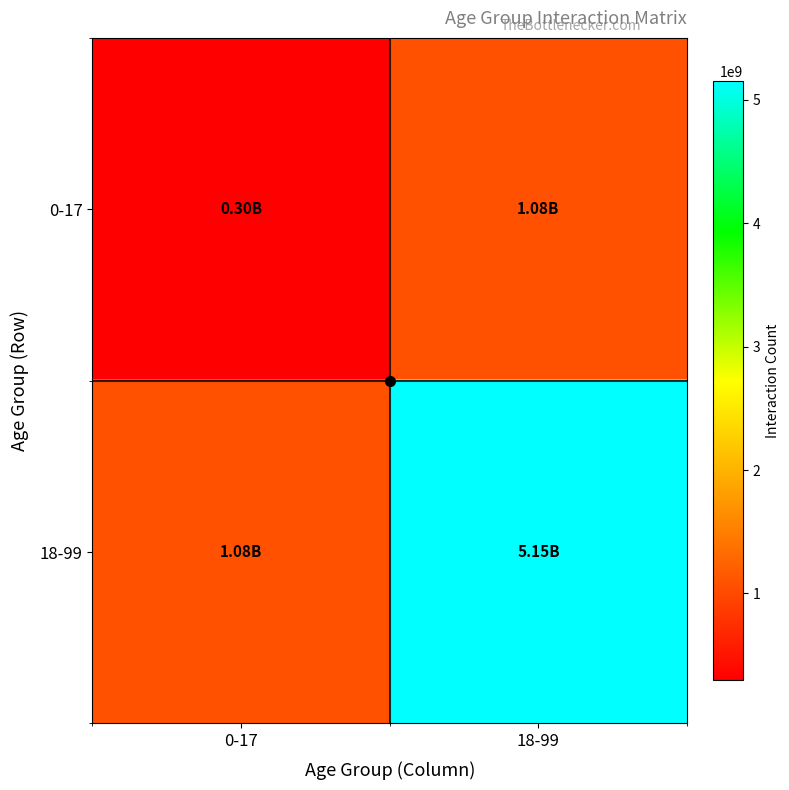

What is the smallest value displayed?

299000000